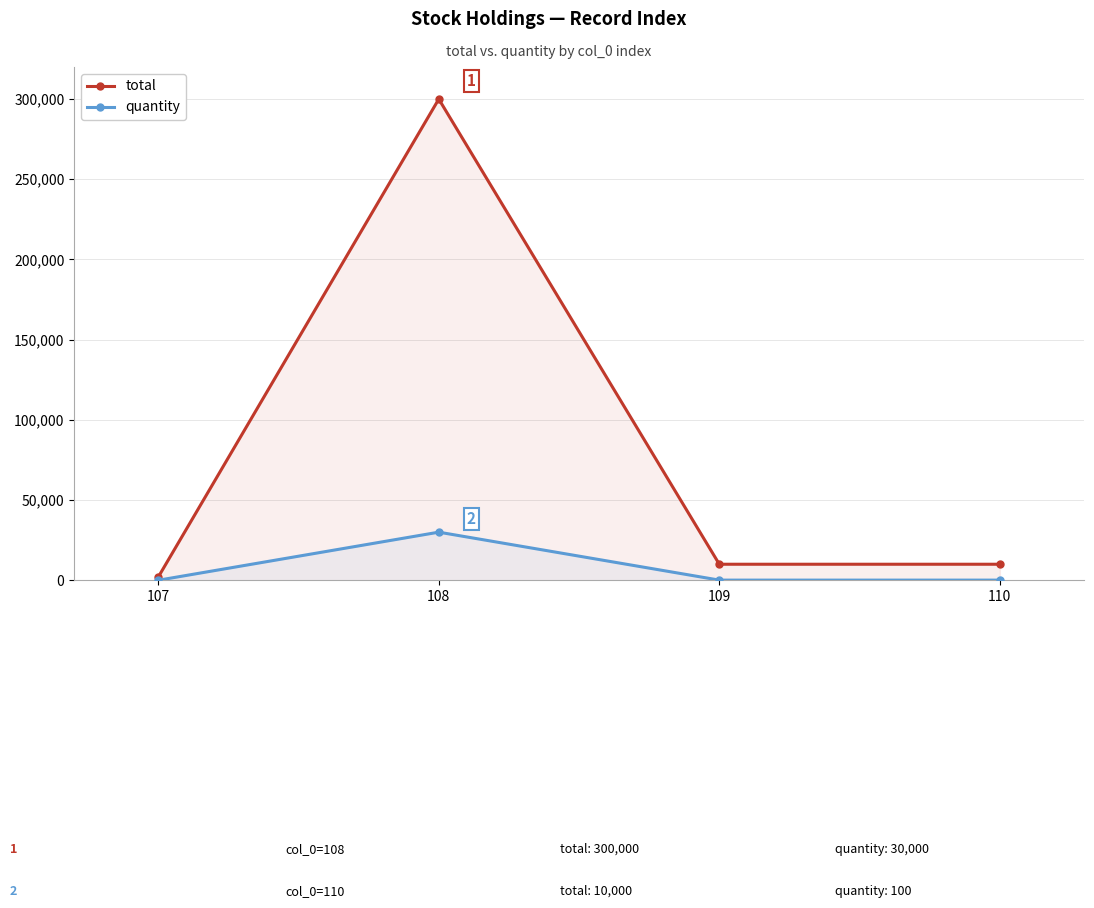

Rank the categories by quantity value from highest to lowest.

108, 109, 110, 107